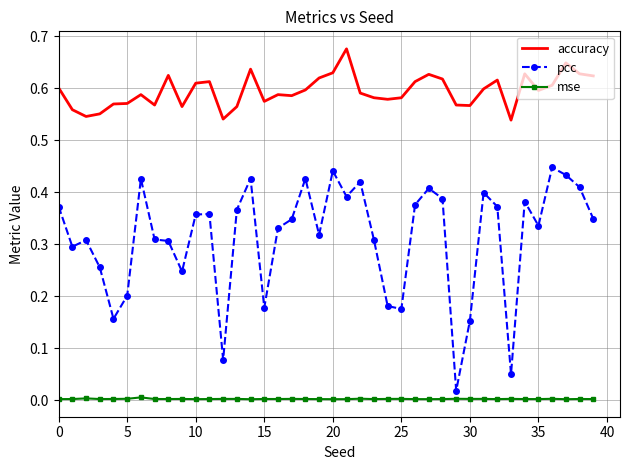

Which series has the largest range (max minus min)?

pcc